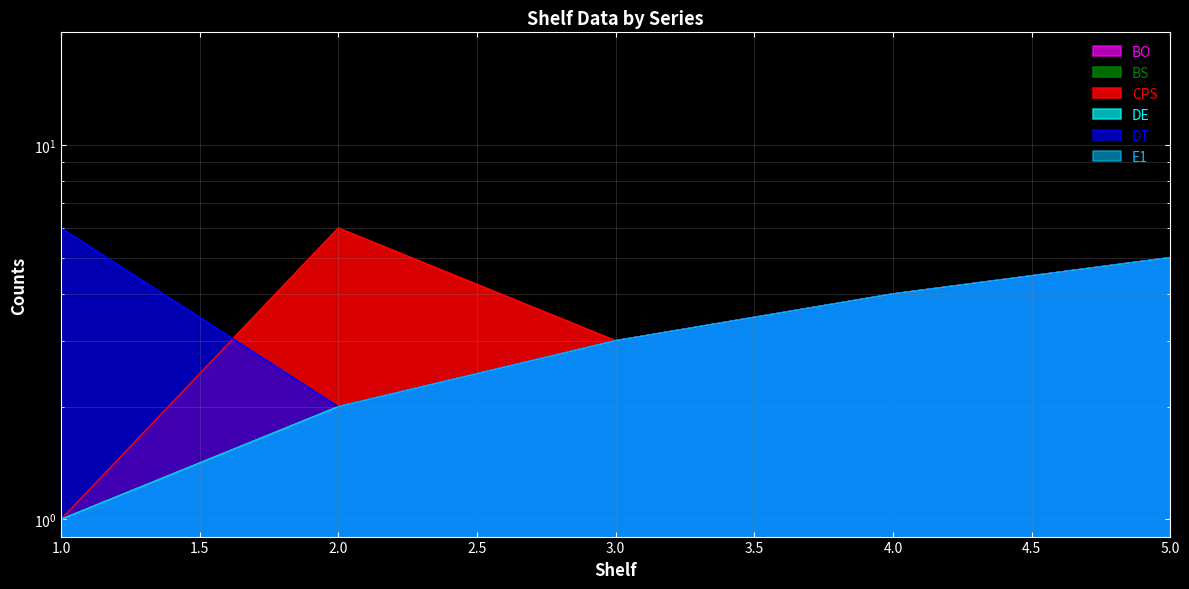

What is the highest value of the BS series?

5